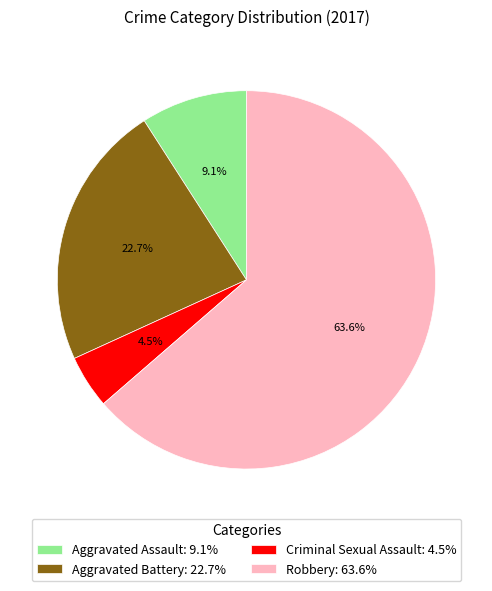

To the nearest percent, what is the difference between the largest and smallest slice percentages?

59%